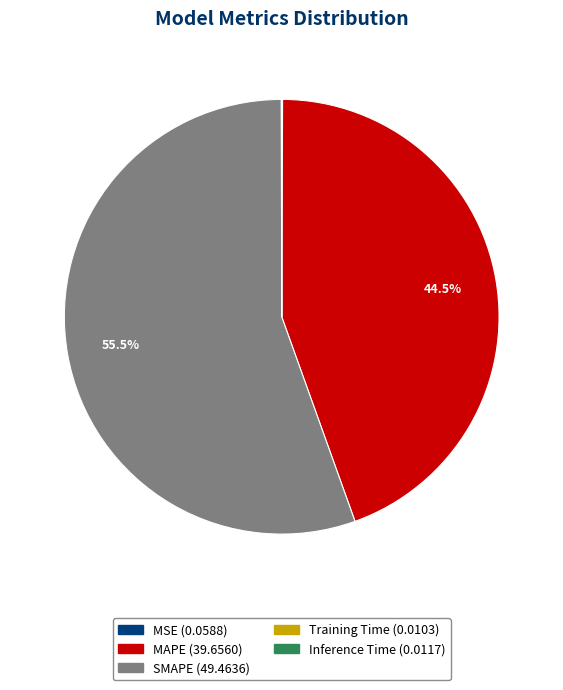

Combined, do SMAPE and MAPE account for over 50%?

Yes